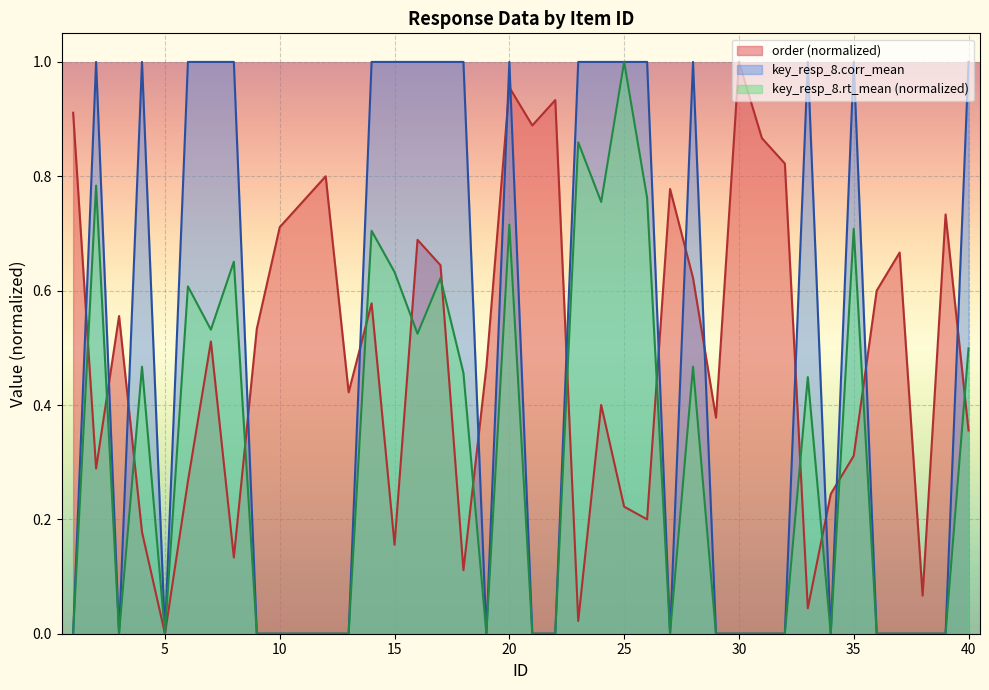

At 23, list the series in order from largest to smallest.

key_resp_8.corr_mean, key_resp_8.rt_mean, order